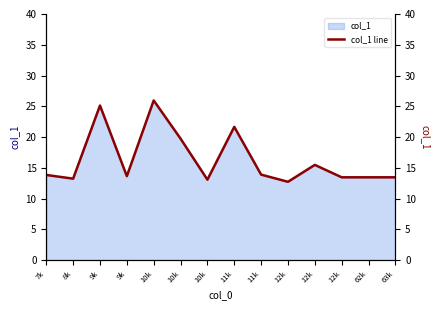

The chart shows a value of 22.7 at 12k. True or false?

False